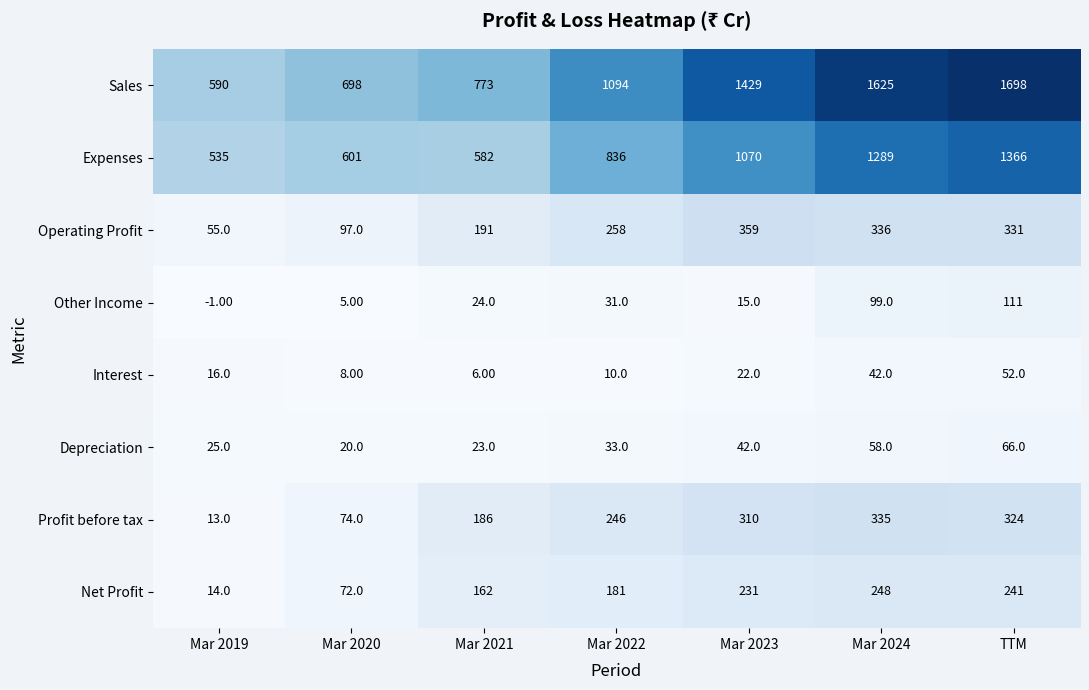

What is the difference between the second highest and minimum values in the Expenses series?

754